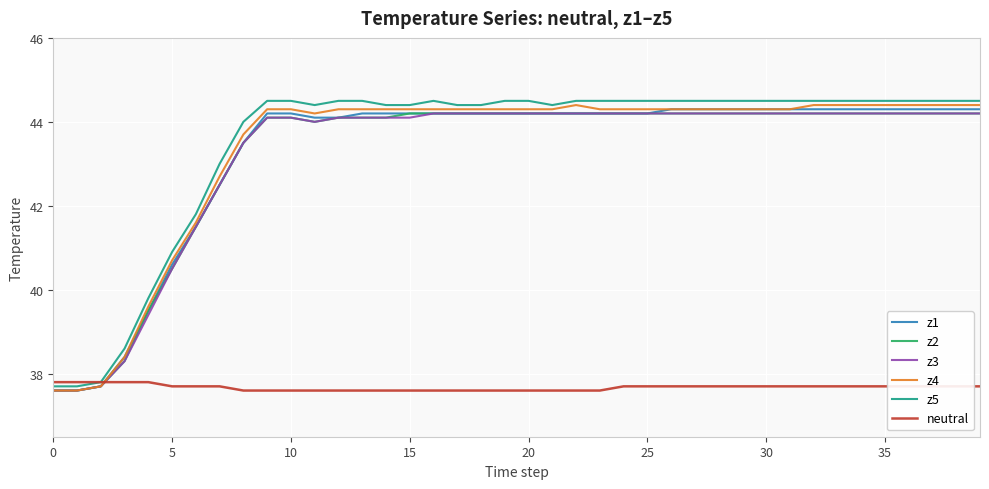

What is the minimum value for z5?

37.7